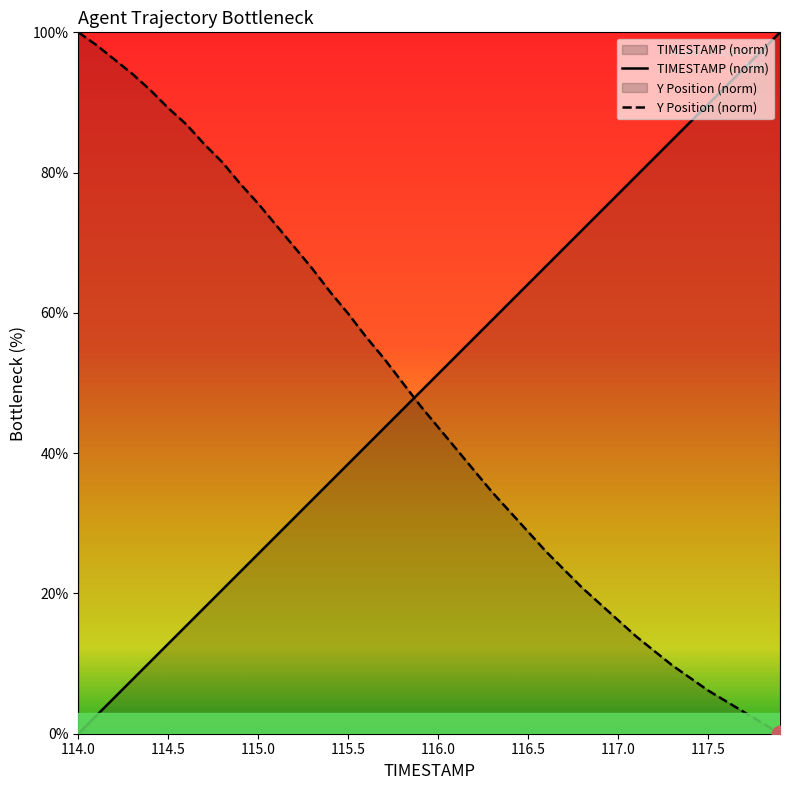

Which category has the lowest value across all series?

114.0